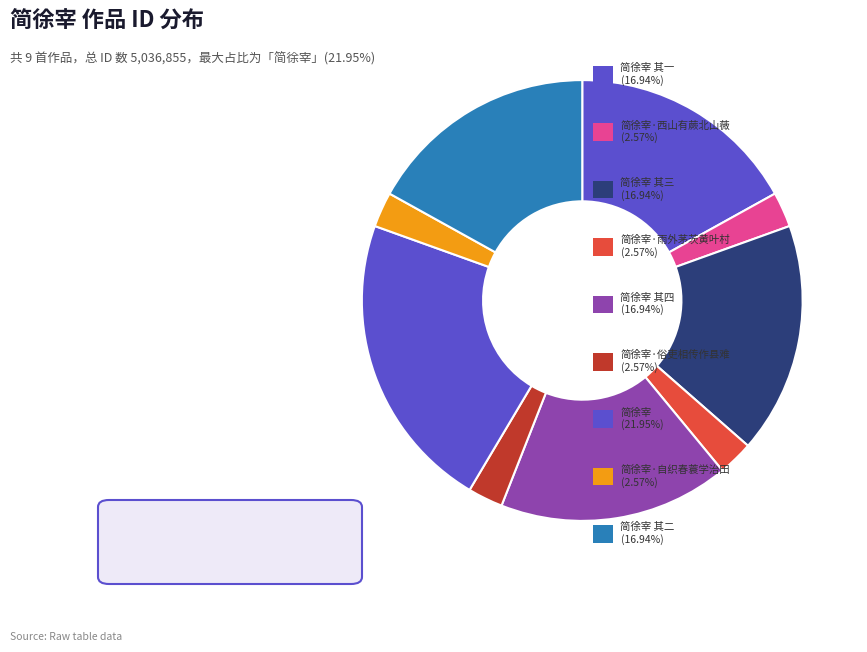

Is there any slice that represents more than half of the pie?

No